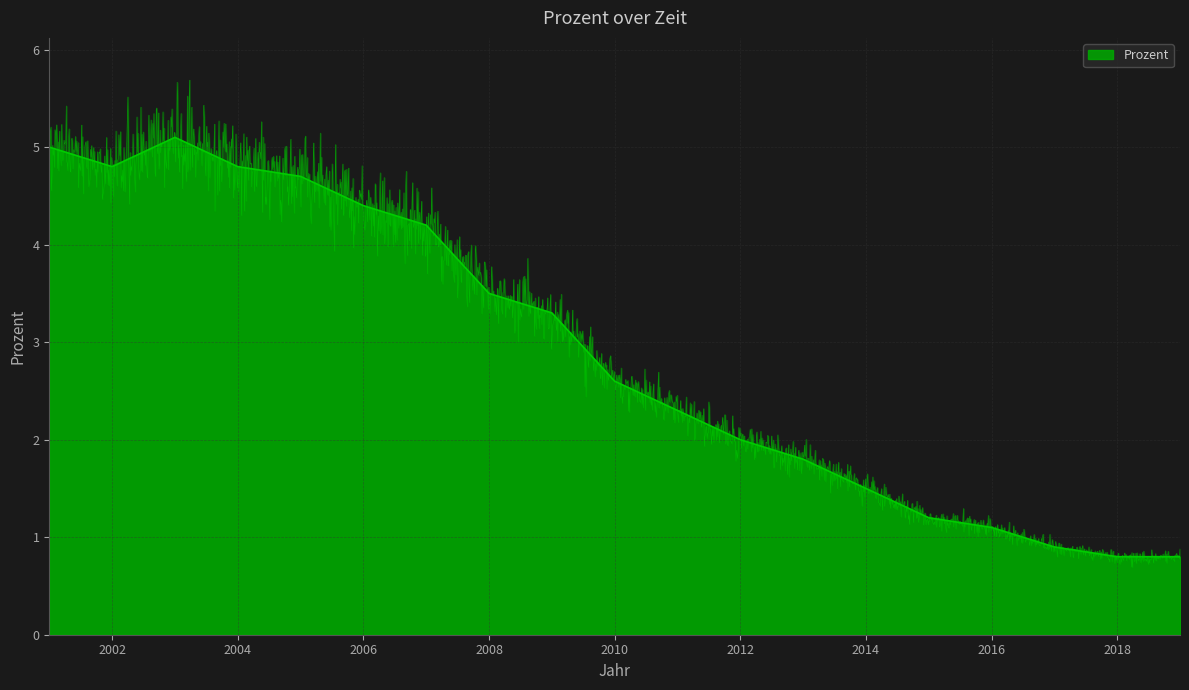

The value at 2005 is 2.1. True or false?

False